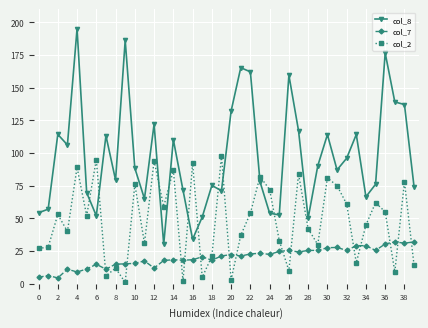

True or false: col_7 and col_2 cross at least once.

True